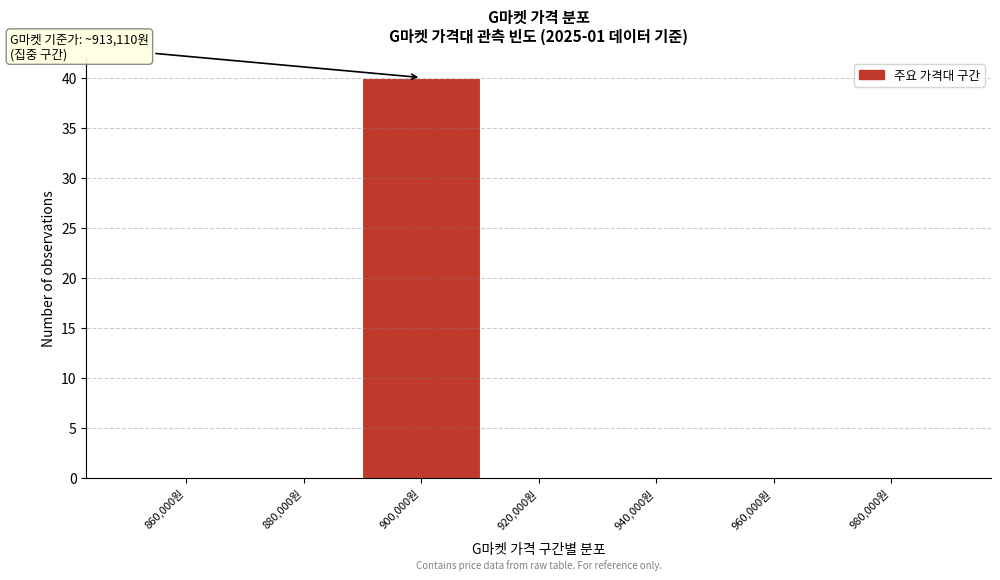

Reading left to right, extract all data points from this chart.

860,000원=0	880,000원=0	900,000원=40	920,000원=0	940,000원=0	960,000원=0	980,000원=0